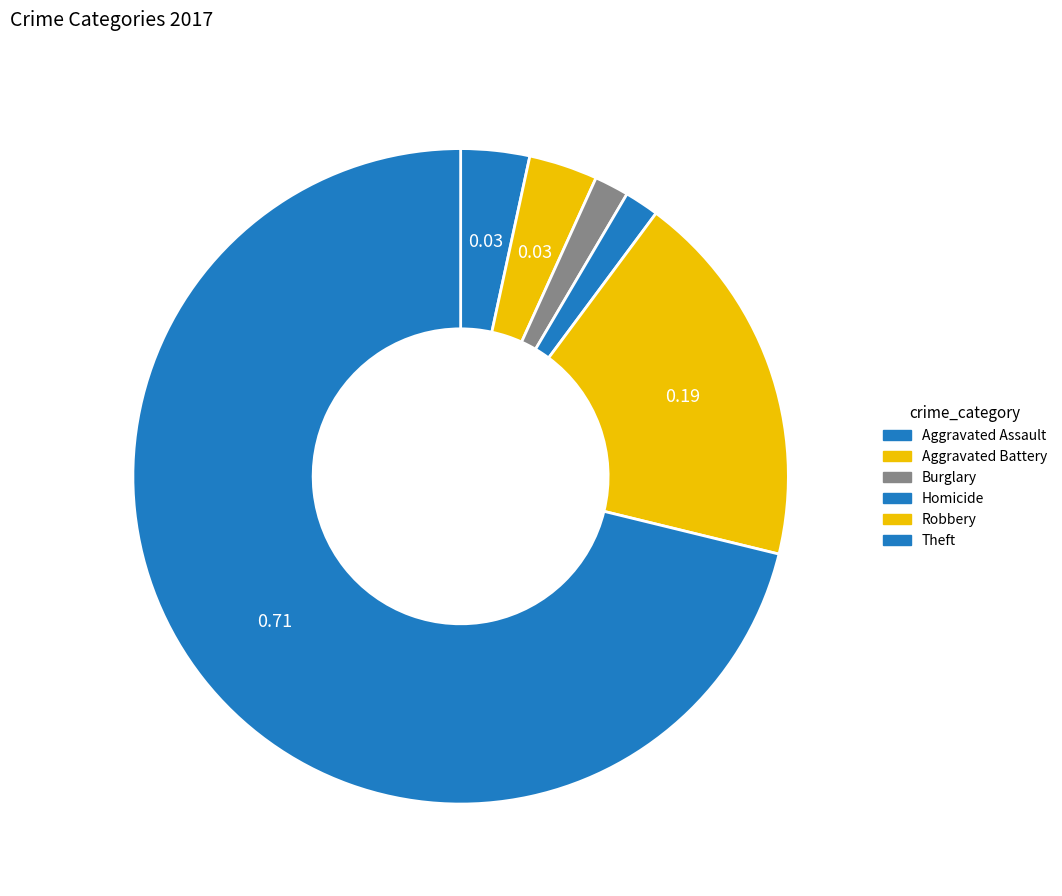

How many segments does this pie chart have?

6